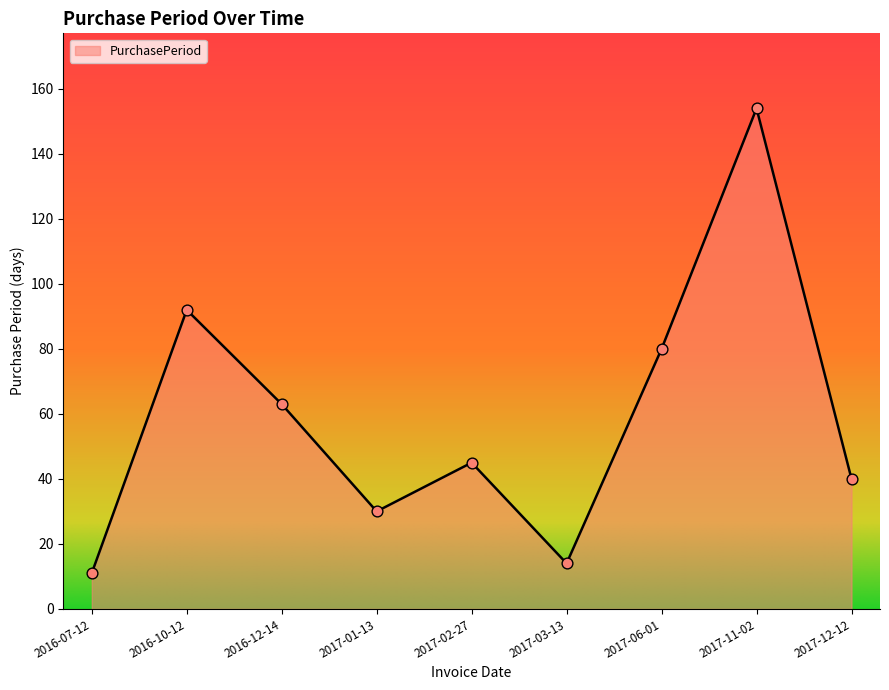

What is the change in value from 2017-06-01 to 2017-11-02?

+74